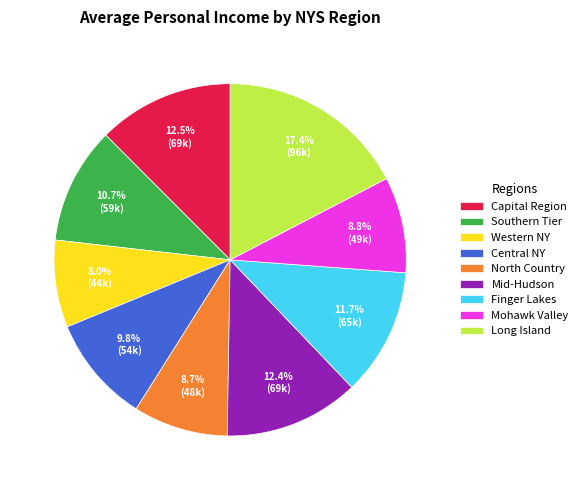

Count the number of slices in the pie.

9